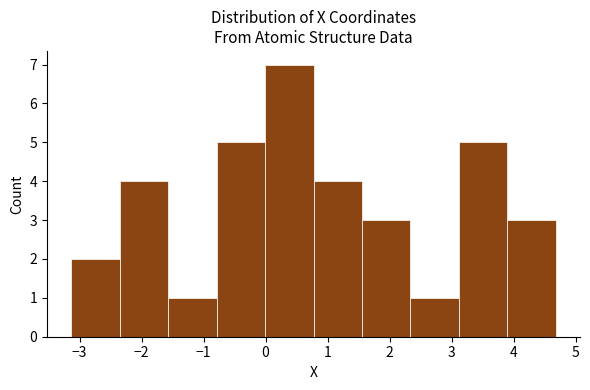

Reading left to right, list every bar in this chart as the range it spans on the x-axis followed by its height. Neither the bar edges nor the heights are printed on the chart, so give them approximately, as read against the axes.

-3.1 to -2.4: 2
-2.4 to -1.6: 4
-1.6 to -0.8: 1
-0.8 to 0.0: 5
0.0 to 0.8: 7
0.8 to 1.6: 4
1.6 to 2.3: 3
2.3 to 3.1: 1
3.1 to 3.9: 5
3.9 to 4.7: 3